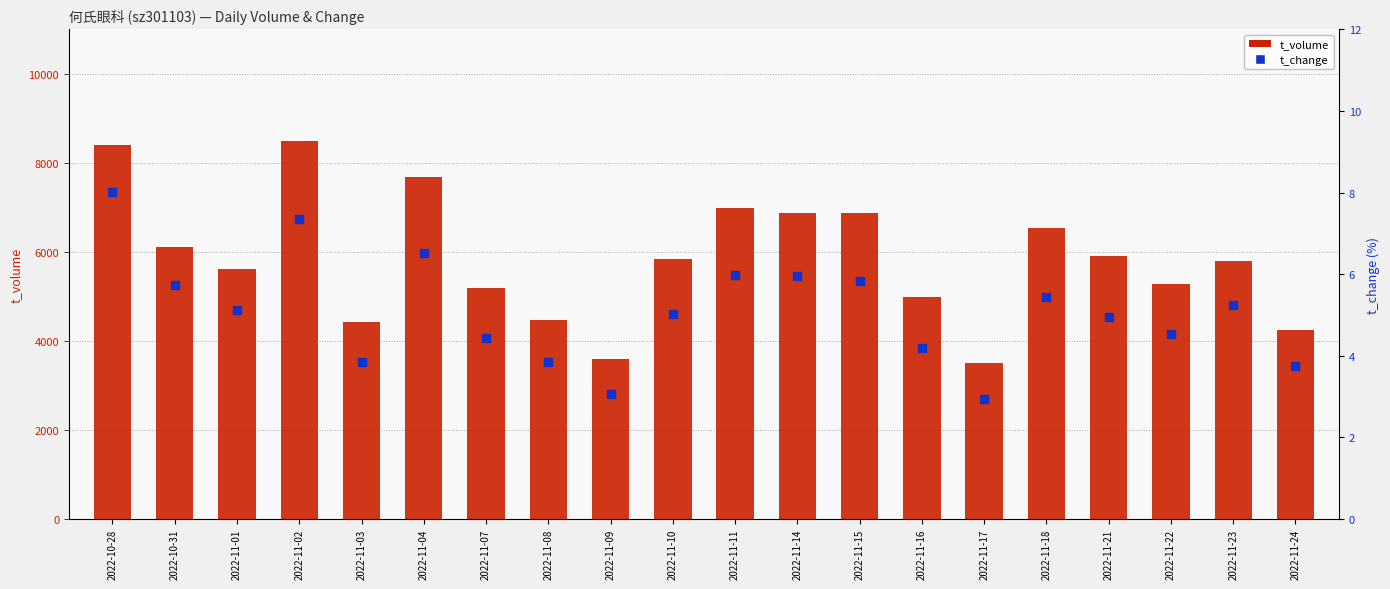

At which category is the sum across all series the highest?

2022-11-02